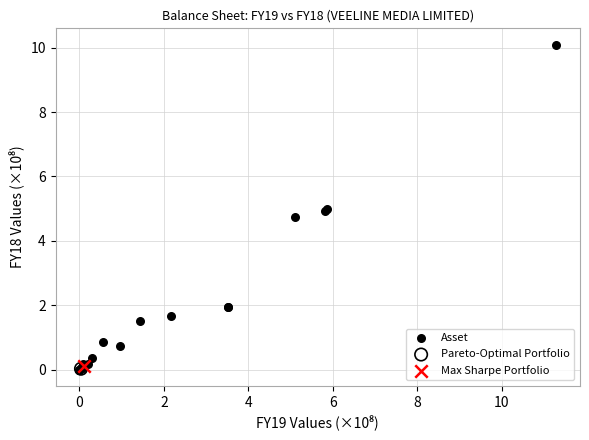

What are all the series names shown in the legend?

Asset, Pareto-Optimal Portfolio, Max Sharpe Portfolio